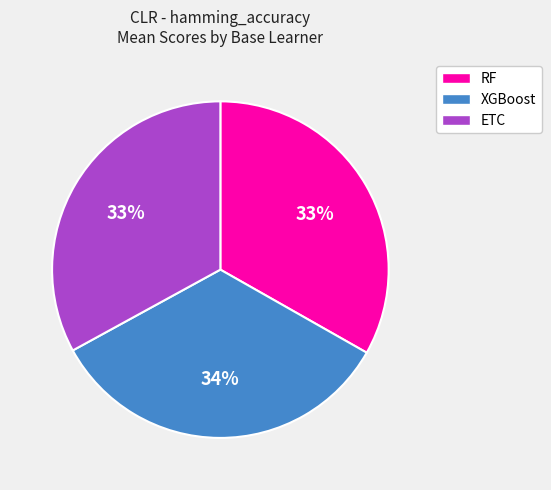

How many slices are in this pie chart?

3